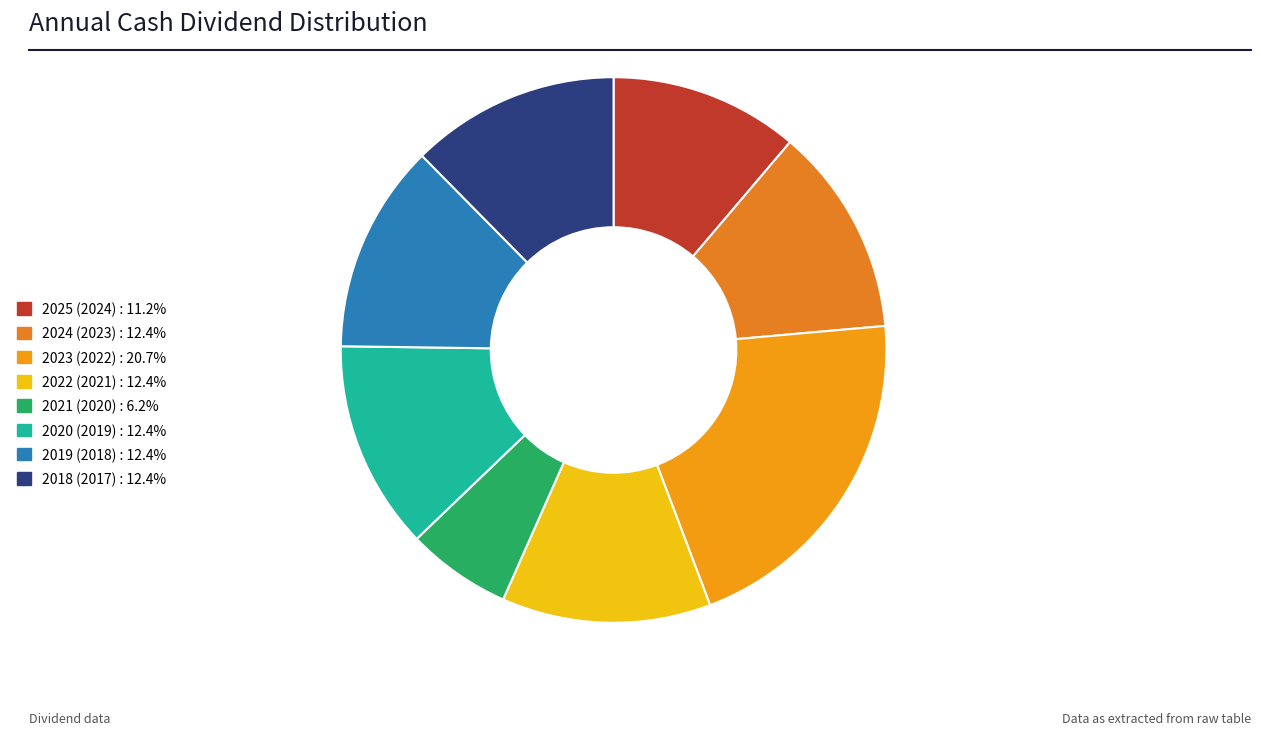

Which slice is the largest?

2023 (2022)